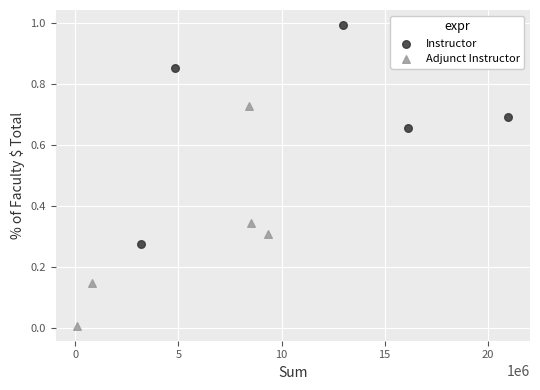

Which series contains the highest Y value?

Instructor